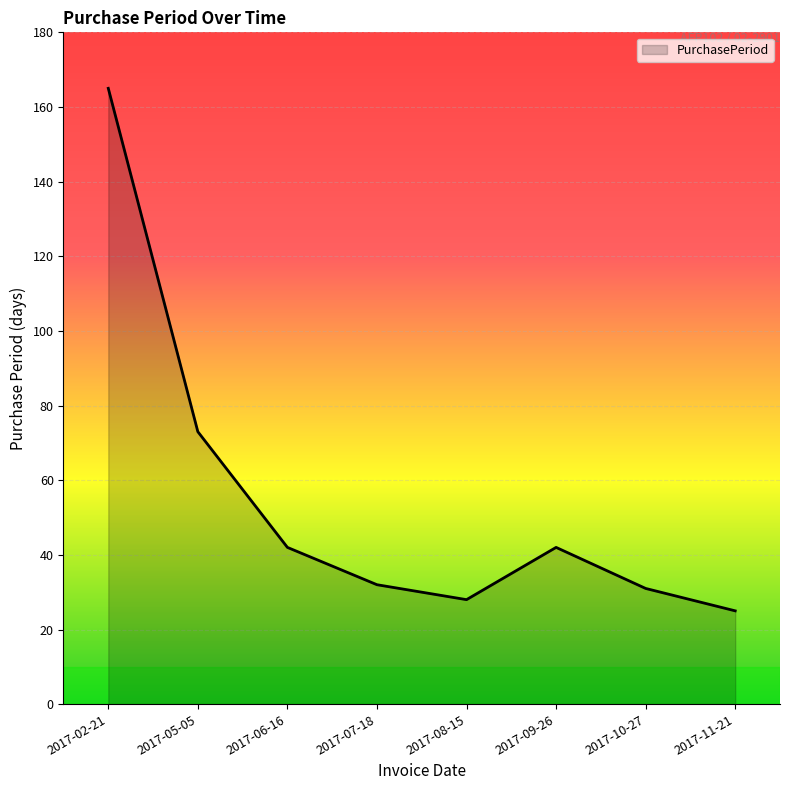

True or false: the data shows 165 at 2017-02-21.

True